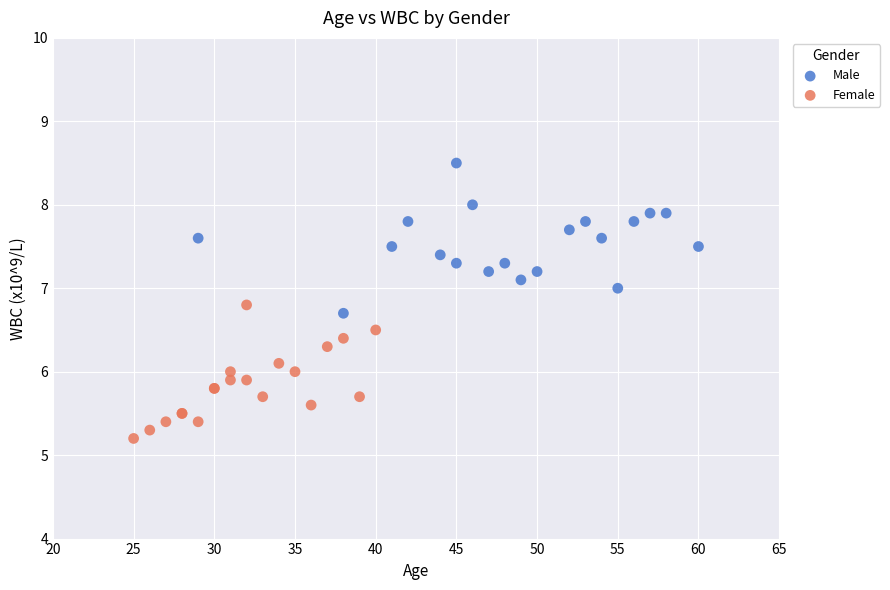

Which series contains the lowest Y value?

Female